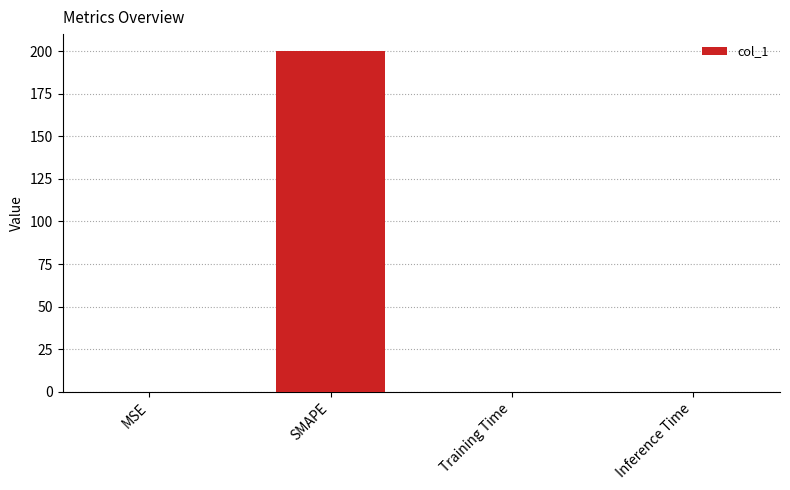

What is the sum of all values?

200.0